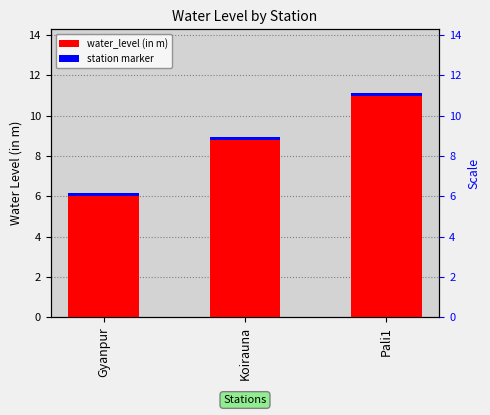

Rank the series by their average value, from lowest to highest.

station marker, water_level (in m)